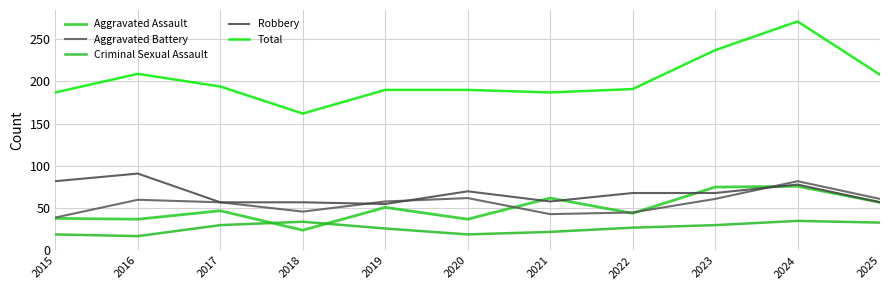

At how many categories does at least one series exceed 155?

11